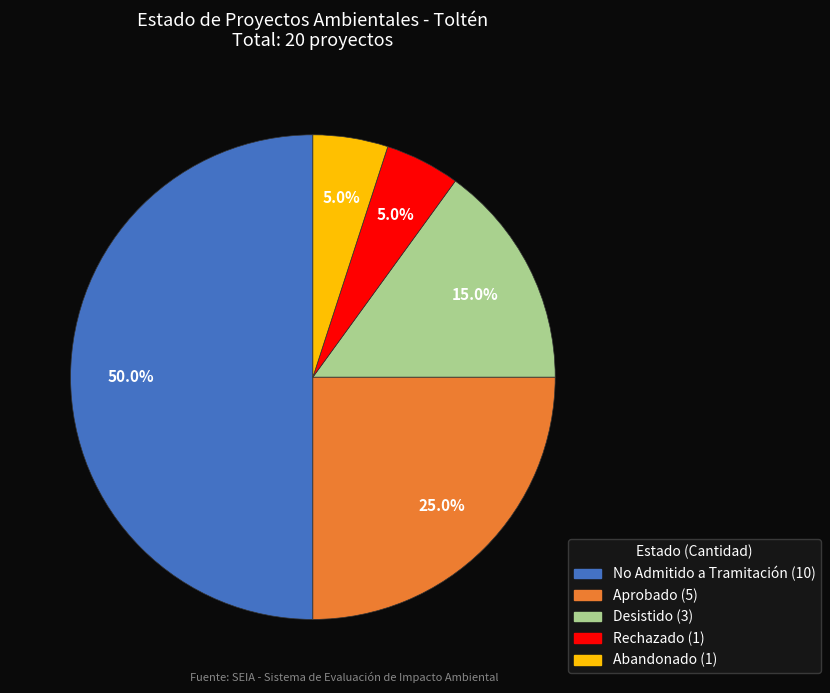

What is the ratio of the value at Desistido to the value at Aprobado?

0.6